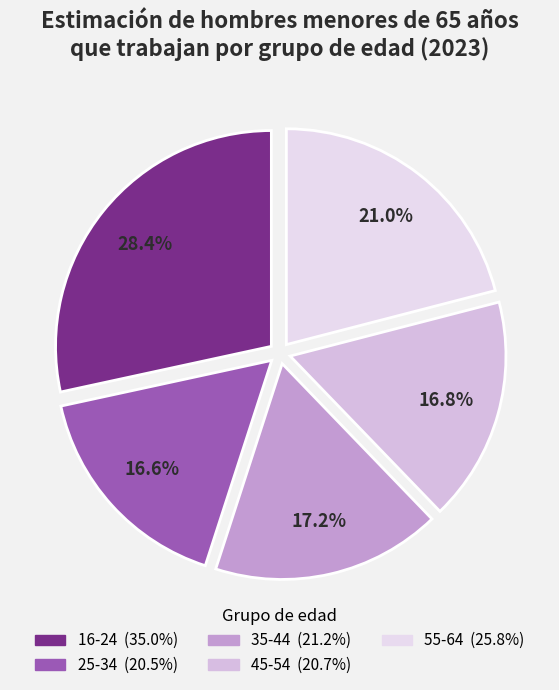

To the nearest percent, what is the combined percentage of 25-34 and 45-54?

33%